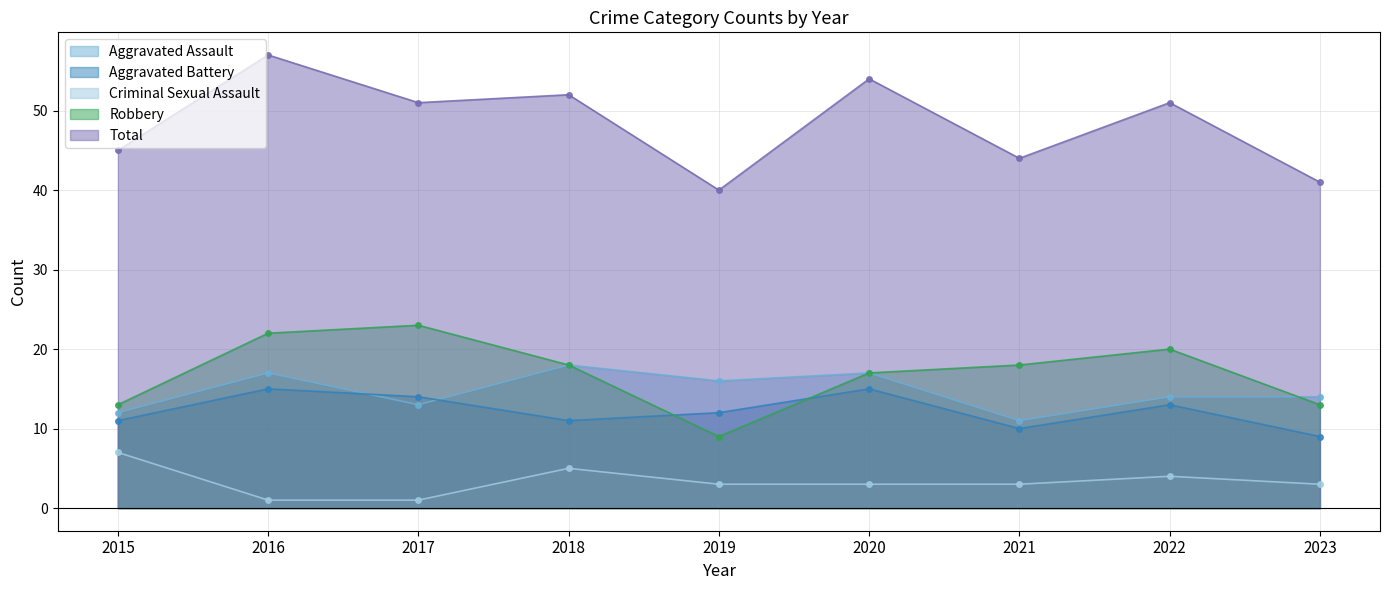

At how many categories does at least one series exceed 33?

9